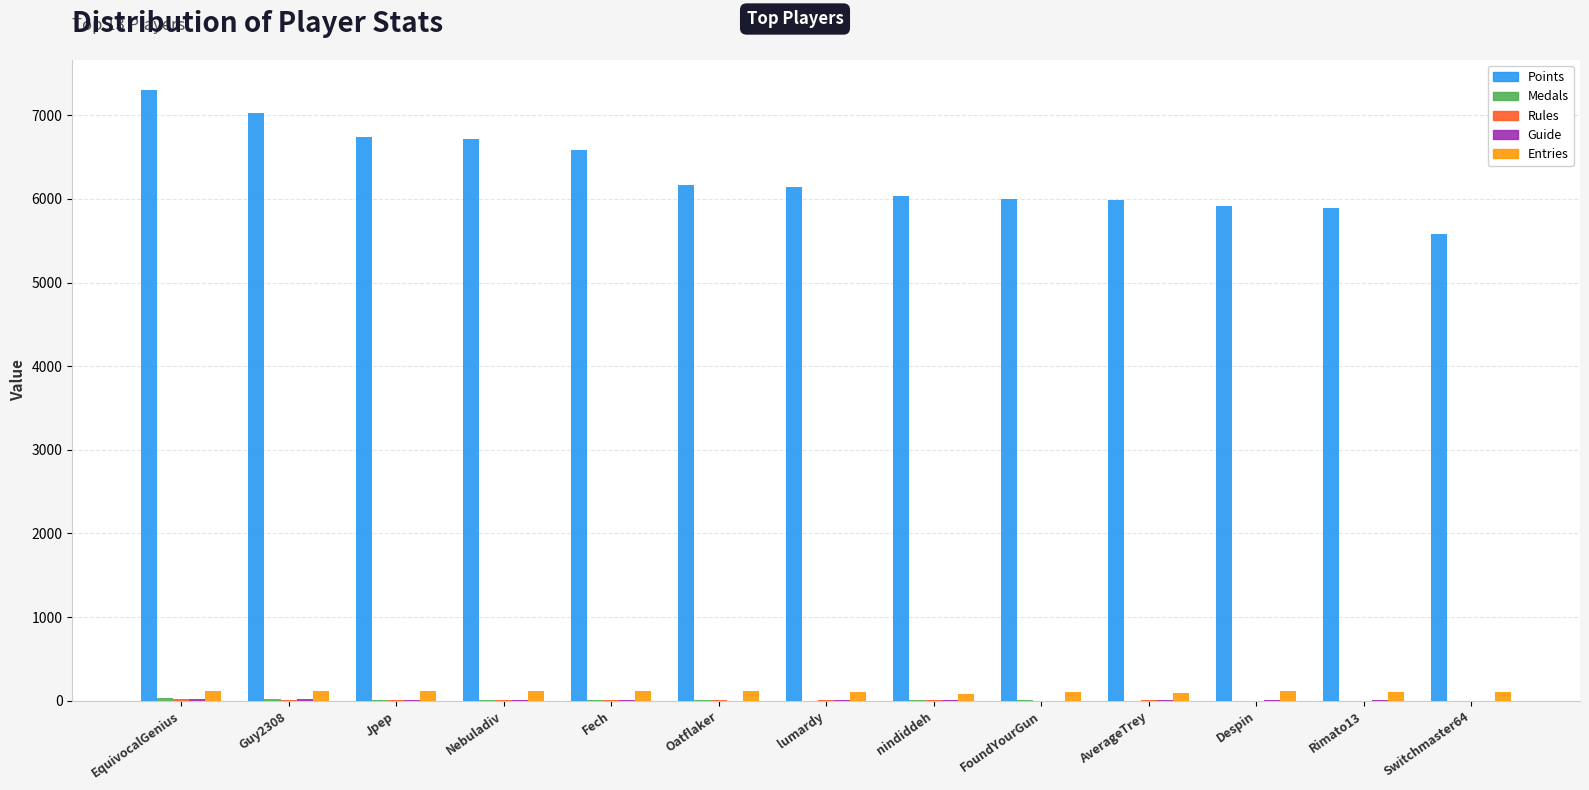

Which series has the largest total across all categories?

Points